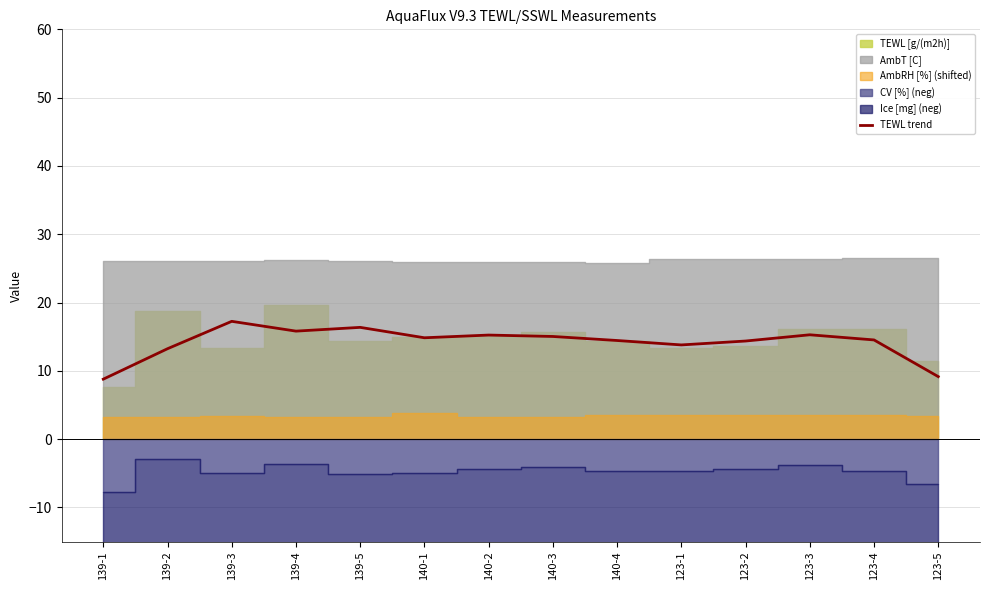

What is the label of the 7th point from the left?

140-2